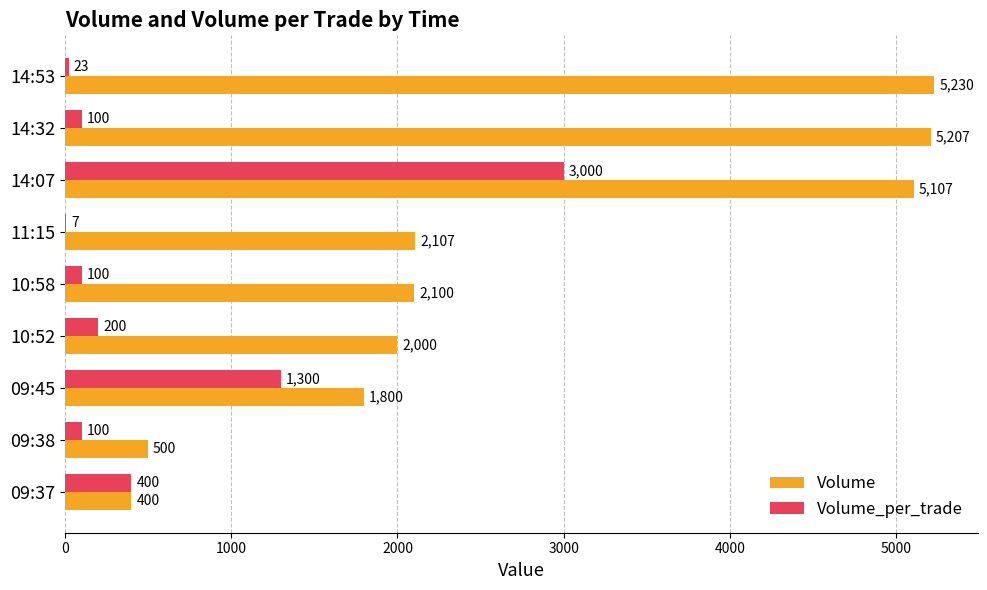

The value of Volume_per_trade at 10:52 is 200. True or false?

True